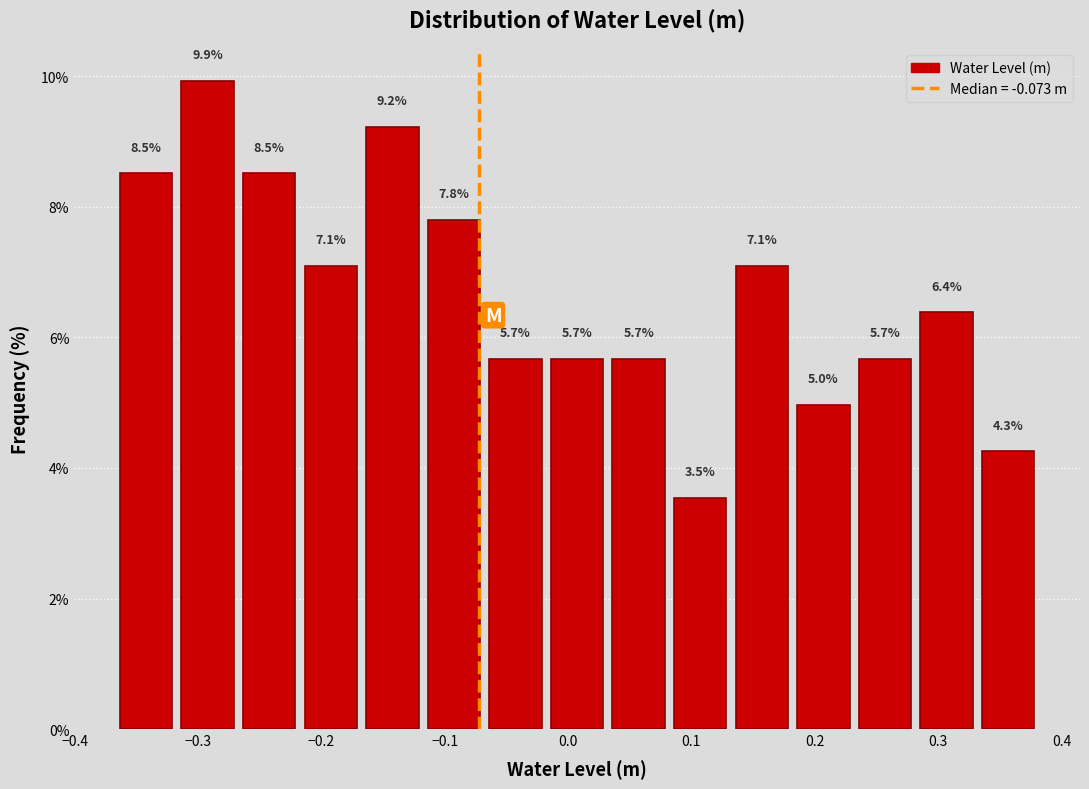

Reading left to right, transcribe this chart: for each bar, give the range it covers on the x-axis and its height. The bar edges are not printed on the chart, so give them approximately, as read against the axis.

-0.36 to -0.31: 8.5
-0.31 to -0.26: 9.9
-0.26 to -0.21: 8.5
-0.21 to -0.16: 7.1
-0.16 to -0.11: 9.2
-0.11 to -0.06: 7.8
-0.06 to -0.01: 5.7
-0.01 to 0.04: 5.7
0.04 to 0.09: 5.7
0.09 to 0.14: 3.5
0.14 to 0.19: 7.1
0.19 to 0.24: 5.0
0.24 to 0.29: 5.7
0.29 to 0.34: 6.4
0.34 to 0.39: 4.3